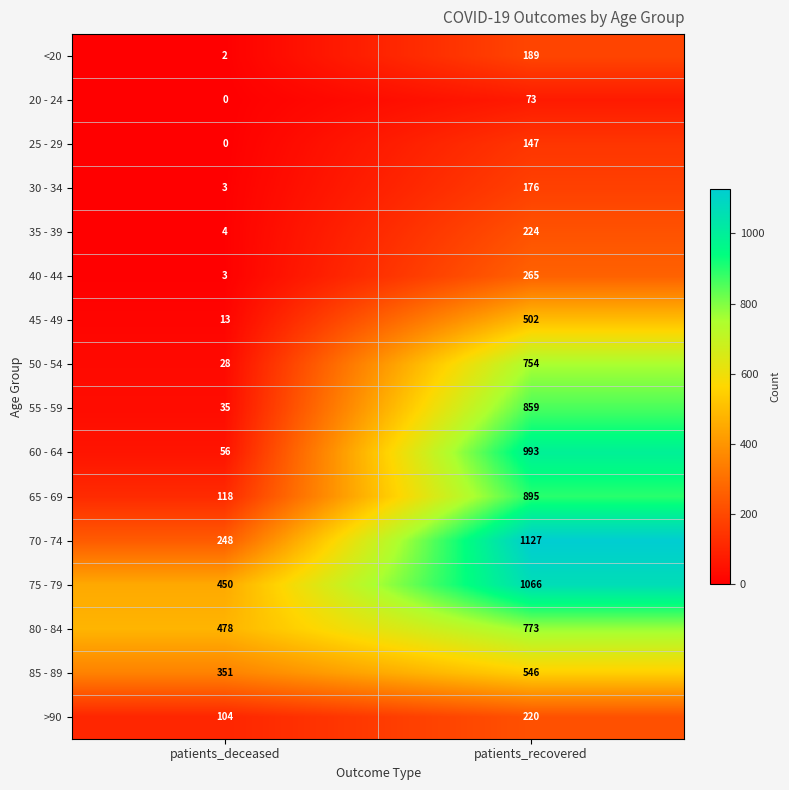

What is the minimum value for 50 - 54?

28